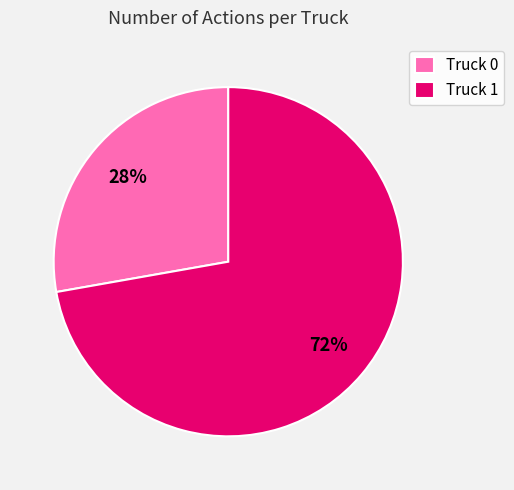

To the nearest percent, what is the combined percentage of Truck 1 and Truck 0?

100%